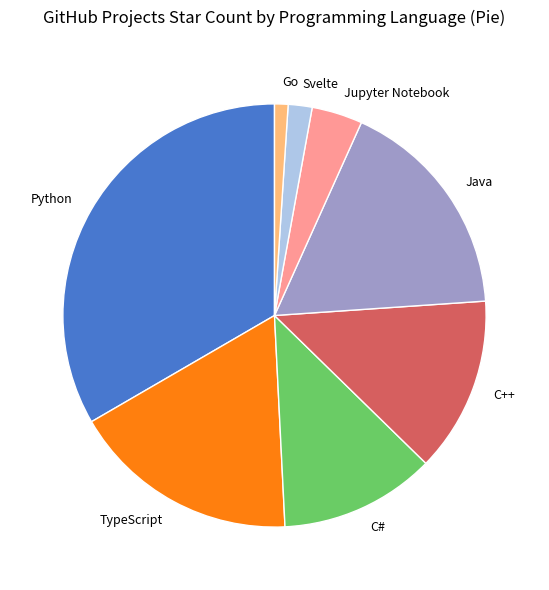

Which category has the smallest portion of the pie?

Go